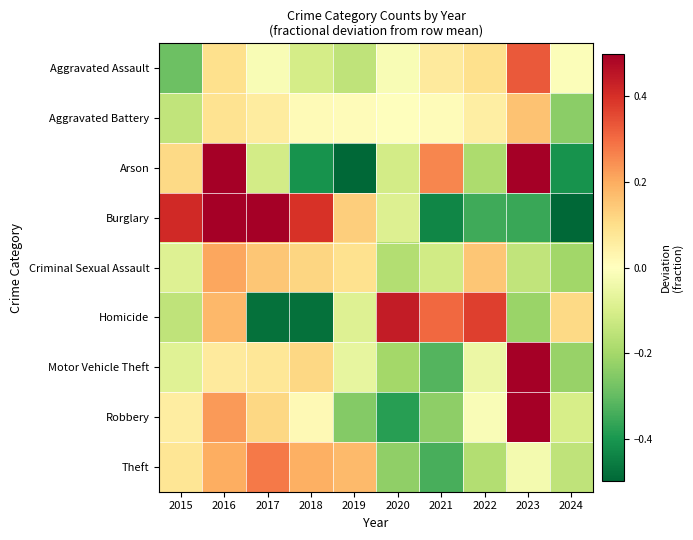

Reading right to left, extract all data points from this chart.

Aggravated Assault: 2024=-0.0	2023=0.3	2022=0.1	2021=0.1	2020=-0.0	2019=-0.2	2018=-0.1	2017=-0.0	2016=0.1	2015=-0.3
Aggravated Battery: 2024=-0.2	2023=0.2	2022=0.1	2021=0.0	2020=-0.0	2019=0.0	2018=0.0	2017=0.1	2016=0.1	2015=-0.1
Arson: 2024=-0.4	2023=0.6	2022=-0.2	2021=0.3	2020=-0.1	2019=-0.6	2018=-0.4	2017=-0.1	2016=0.9	2015=0.1
Burglary: 2024=-0.8	2023=-0.4	2022=-0.4	2021=-0.4	2020=-0.1	2019=0.1	2018=0.4	2017=0.5	2016=0.6	2015=0.4
Criminal Sexual Assault: 2024=-0.2	2023=-0.1	2022=0.2	2021=-0.1	2020=-0.2	2019=0.1	2018=0.1	2017=0.2	2016=0.2	2015=-0.1
Homicide: 2024=0.1	2023=-0.2	2022=0.4	2021=0.3	2020=0.4	2019=-0.1	2018=-0.5	2017=-0.5	2016=0.2	2015=-0.2
Motor Vehicle Theft: 2024=-0.2	2023=0.7	2022=-0.0	2021=-0.3	2020=-0.2	2019=-0.1	2018=0.1	2017=0.1	2016=0.1	2015=-0.1
Robbery: 2024=-0.1	2023=0.6	2022=-0.0	2021=-0.2	2020=-0.4	2019=-0.3	2018=0.0	2017=0.1	2016=0.2	2015=0.1
Theft: 2024=-0.2	2023=-0.0	2022=-0.2	2021=-0.3	2020=-0.2	2019=0.2	2018=0.2	2017=0.3	2016=0.2	2015=0.1